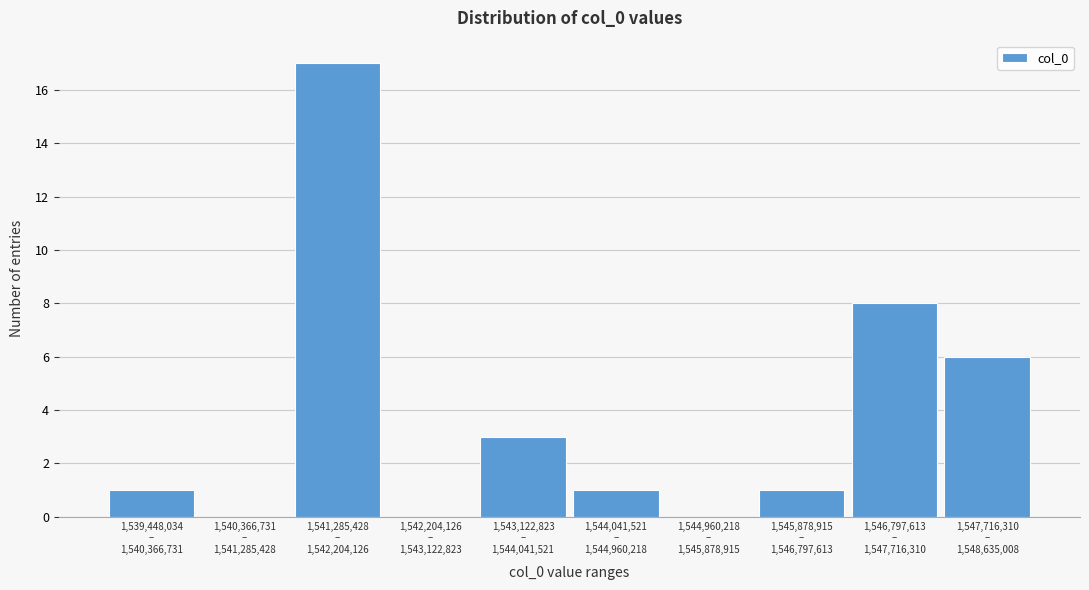

What is the greatest value displayed?

17